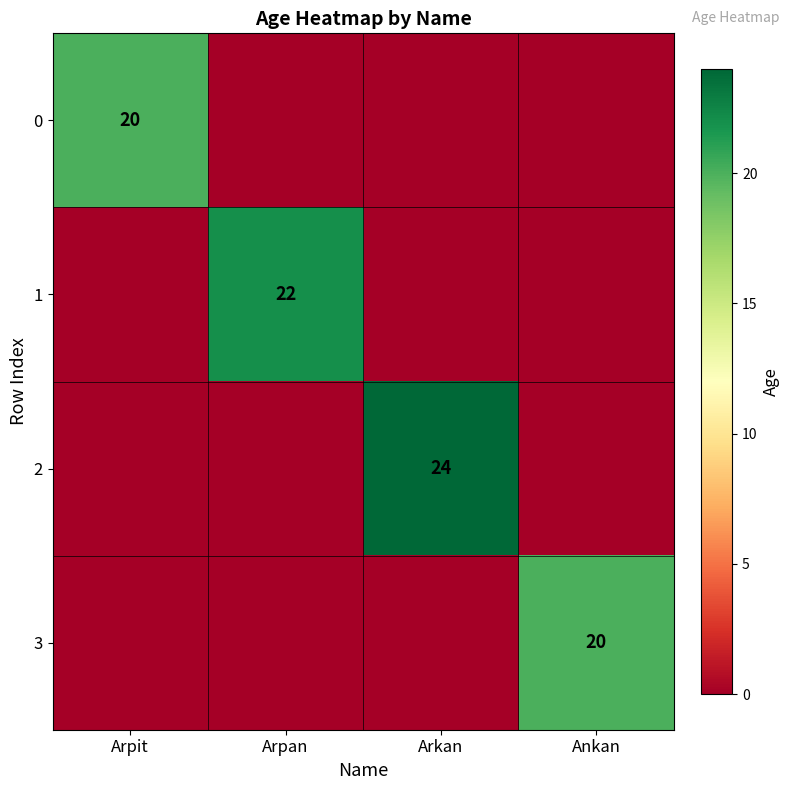

At how many categories does at least one series exceed 7?

4